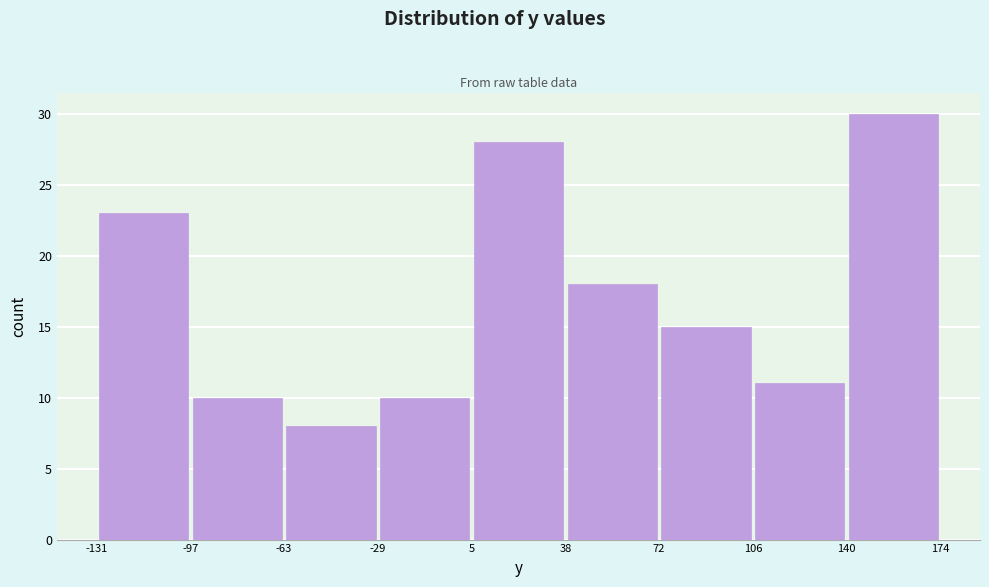

Which range on the x-axis has the tallest bar?

140 to 174